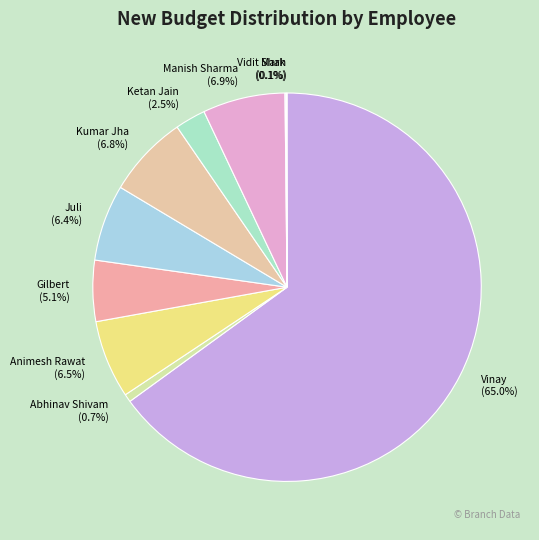

Which slice is the largest?

Vinay